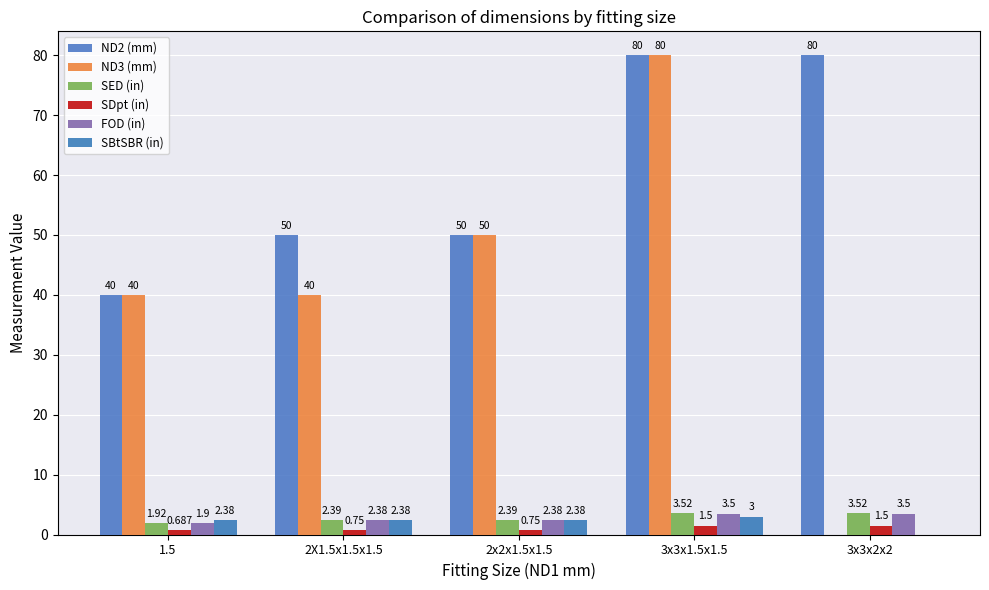

Where does the FOD (in) series first go above 2?

2X1.5x1.5x1.5